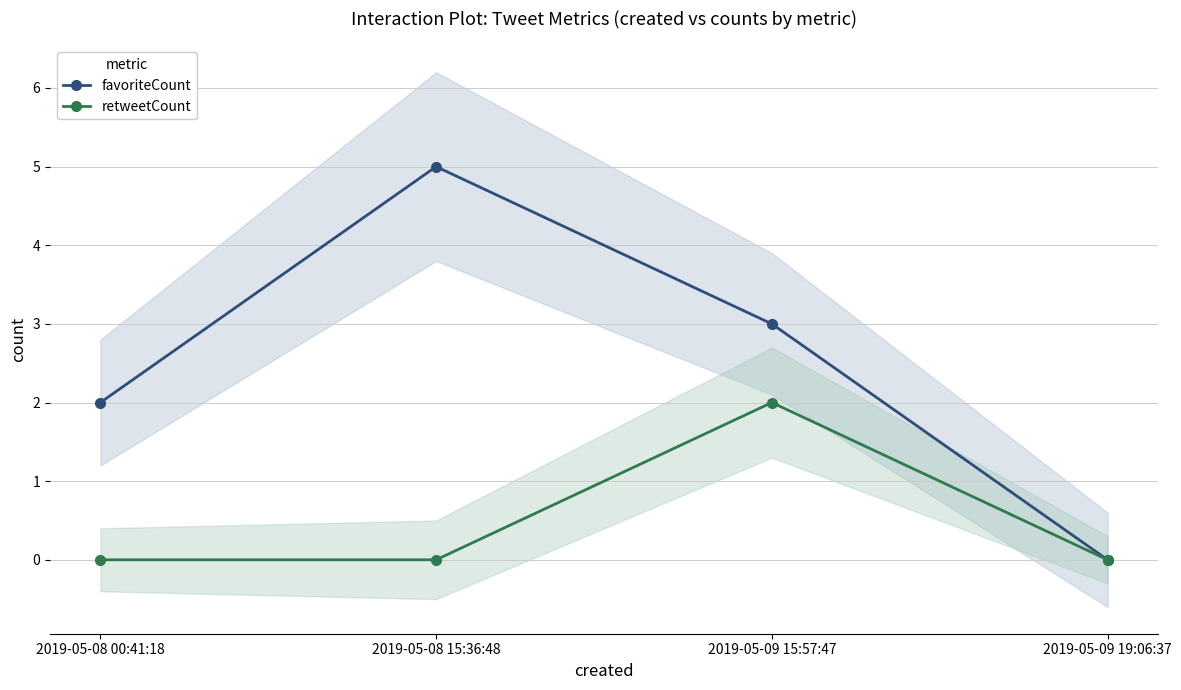

At which category does retweetCount reach its first local peak?

2019-05-09 15:57:47